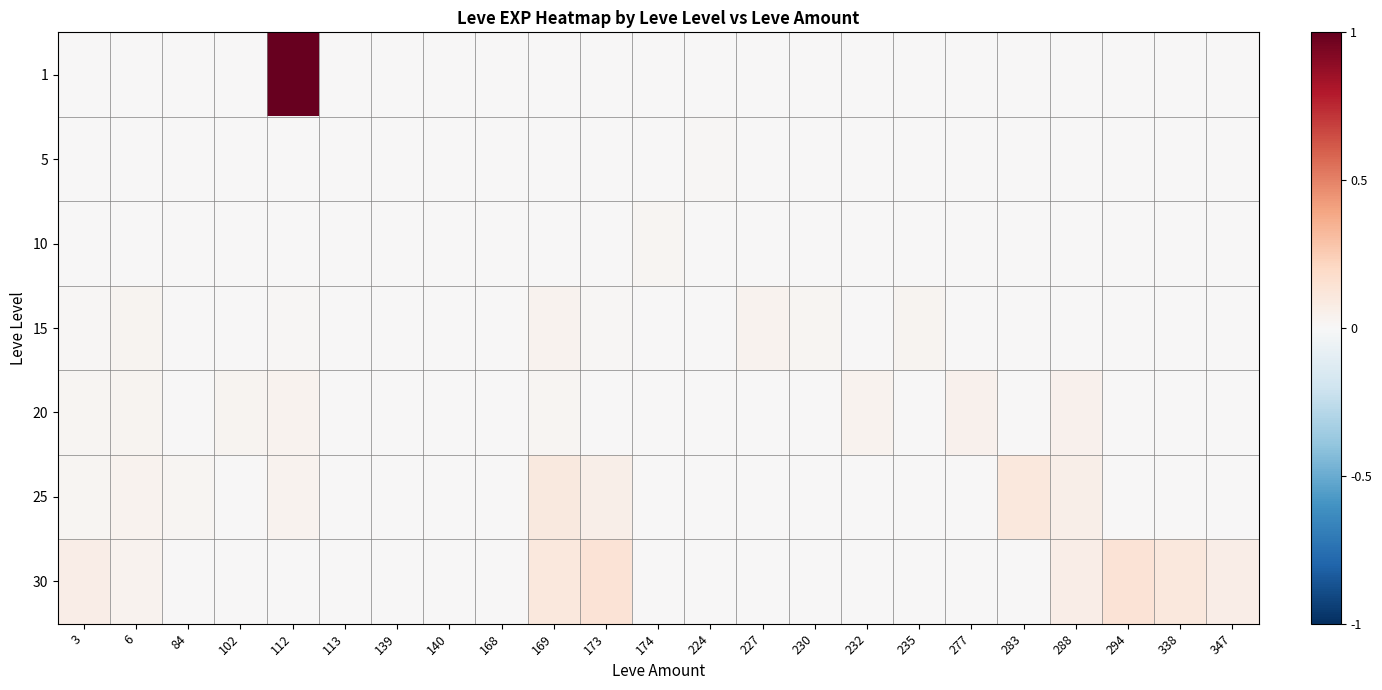

What is the spread (max minus min) of values at 283?

0.1